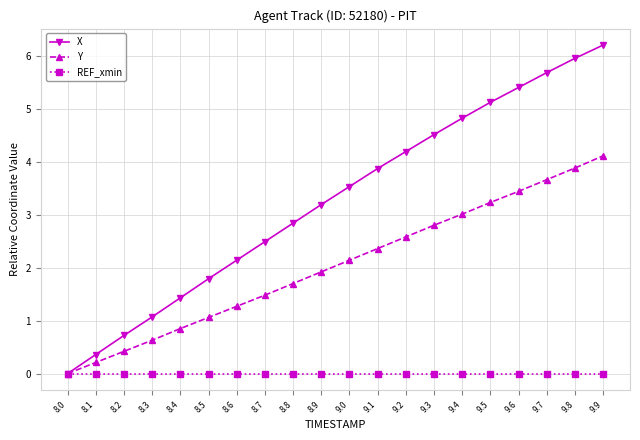

How many lines are shown in the chart?

3